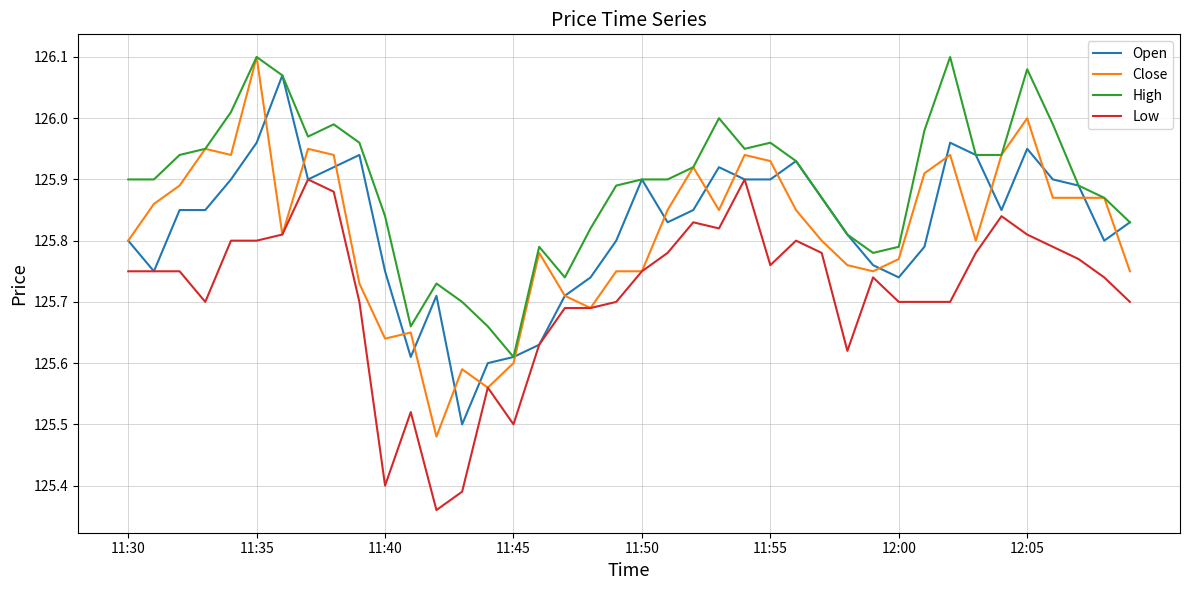

Which series has the largest total across all categories?

High